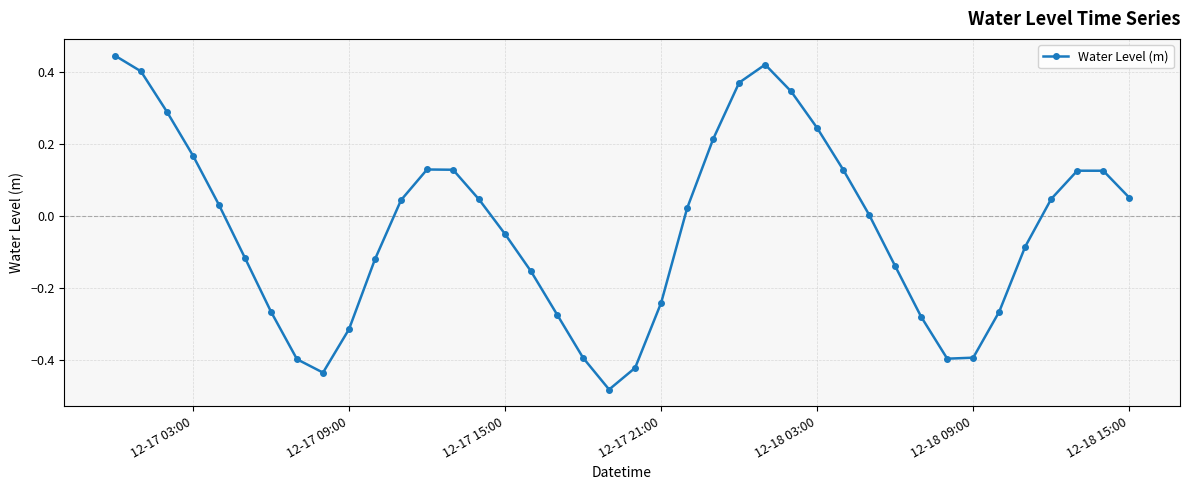

What is the difference between the maximum and second lowest values?

0.9